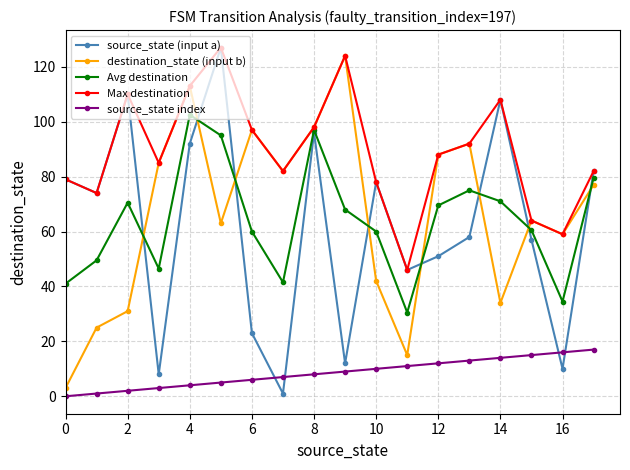

Which series has the largest total across all categories?

Max destination